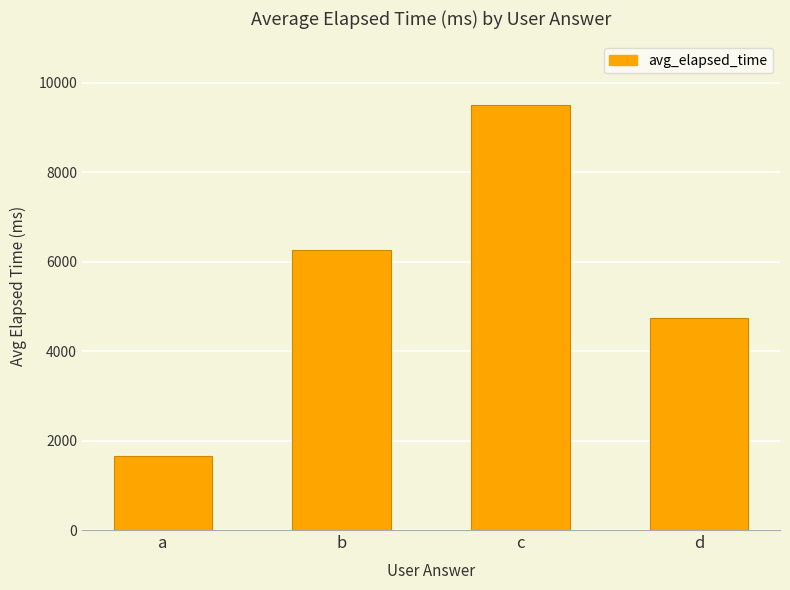

Reading left to right, transcribe all the data shown in this chart.

1659	6250	9500	4750